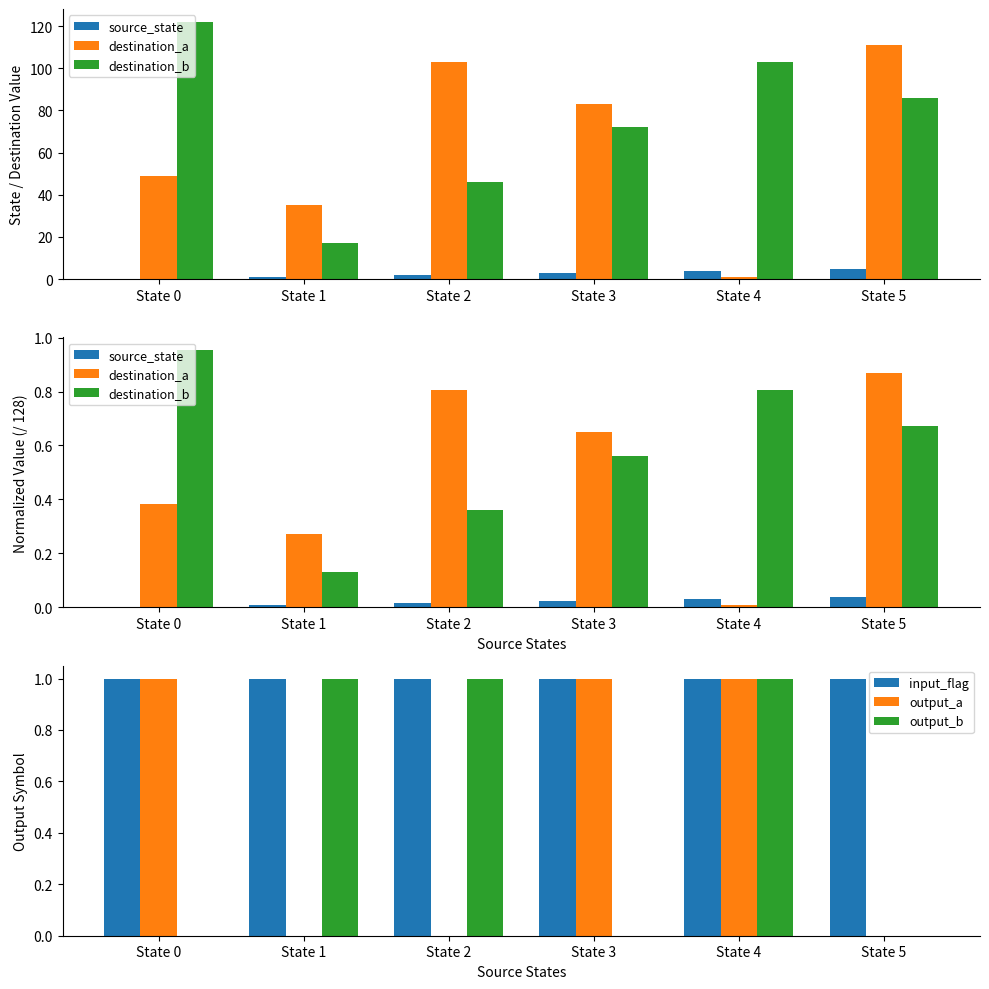

Count the output_a values in the range 0 to 1.

6